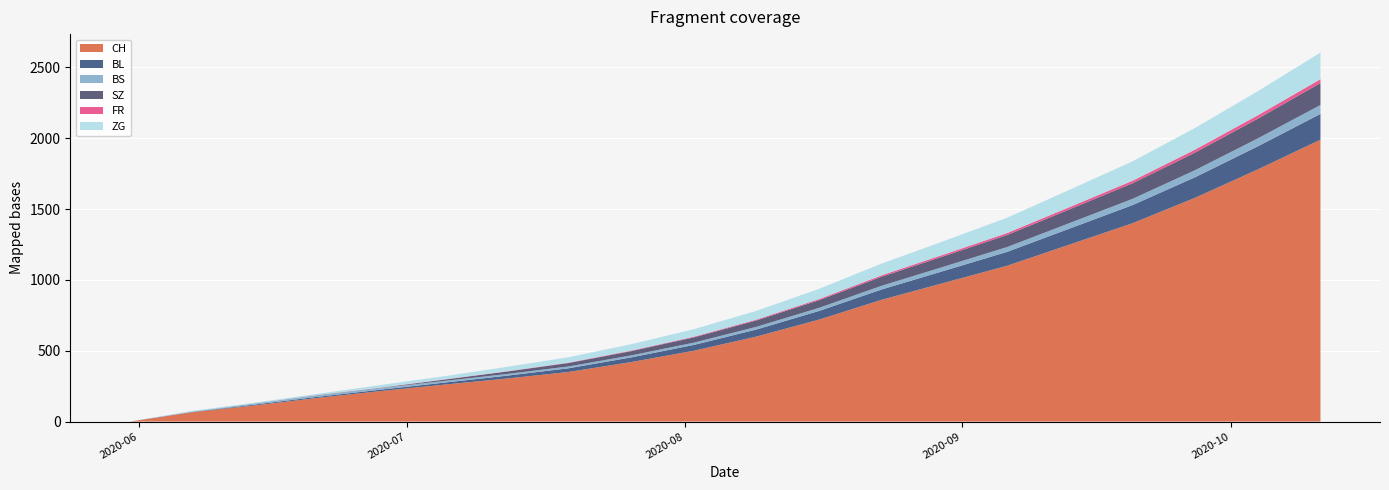

Reading left to right, list all the values displayed in this chart.

CH: 2020-05-31=0	2020-06-07=66	2020-06-14=114	2020-06-21=167	2020-06-28=215	2020-07-05=260	2020-07-12=303	2020-07-19=350	2020-07-26=420	2020-08-02=500	2020-08-09=600	2020-08-16=720	2020-08-23=860	2020-08-30=980	2020-09-06=1100	2020-09-13=1250	2020-09-20=1400	2020-09-27=1580	2020-10-04=1780	2020-10-11=1990
BL: 2020-05-31=0	2020-06-07=2	2020-06-14=6	2020-06-21=8	2020-06-28=10	2020-07-05=14	2020-07-12=20	2020-07-19=26	2020-07-26=33	2020-08-02=41	2020-08-09=50	2020-08-16=61	2020-08-23=73	2020-08-30=85	2020-09-06=98	2020-09-13=113	2020-09-20=128	2020-09-27=145	2020-10-04=163	2020-10-11=182
BS: 2020-05-31=0	2020-06-07=3	2020-06-14=9	2020-06-21=11	2020-06-28=12	2020-07-05=12	2020-07-12=12	2020-07-19=13	2020-07-26=14	2020-08-02=16	2020-08-09=19	2020-08-16=22	2020-08-23=26	2020-08-30=30	2020-09-06=34	2020-09-13=39	2020-09-20=44	2020-09-27=50	2020-10-04=56	2020-10-11=63
SZ: 2020-05-31=0	2020-06-07=0	2020-06-14=0	2020-06-21=1	2020-06-28=1	2020-07-05=9	2020-07-12=17	2020-07-19=24	2020-07-26=30	2020-08-02=37	2020-08-09=45	2020-08-16=54	2020-08-23=64	2020-08-30=74	2020-09-06=85	2020-09-13=97	2020-09-20=110	2020-09-27=124	2020-10-04=139	2020-10-11=155
FR: 2020-05-31=0	2020-06-07=0	2020-06-14=0	2020-06-21=1	2020-06-28=2	2020-07-05=2	2020-07-12=2	2020-07-19=3	2020-07-26=4	2020-08-02=5	2020-08-09=6	2020-08-16=8	2020-08-23=10	2020-08-30=12	2020-09-06=14	2020-09-13=16	2020-09-20=18	2020-09-27=21	2020-10-04=24	2020-10-11=27
ZG: 2020-05-31=0	2020-06-07=5	2020-06-14=5	2020-06-21=8	2020-06-28=18	2020-07-05=22	2020-07-12=31	2020-07-19=38	2020-07-26=45	2020-08-02=53	2020-08-09=62	2020-08-16=72	2020-08-23=83	2020-08-30=95	2020-09-06=108	2020-09-13=122	2020-09-20=137	2020-09-27=153	2020-10-04=170	2020-10-11=188